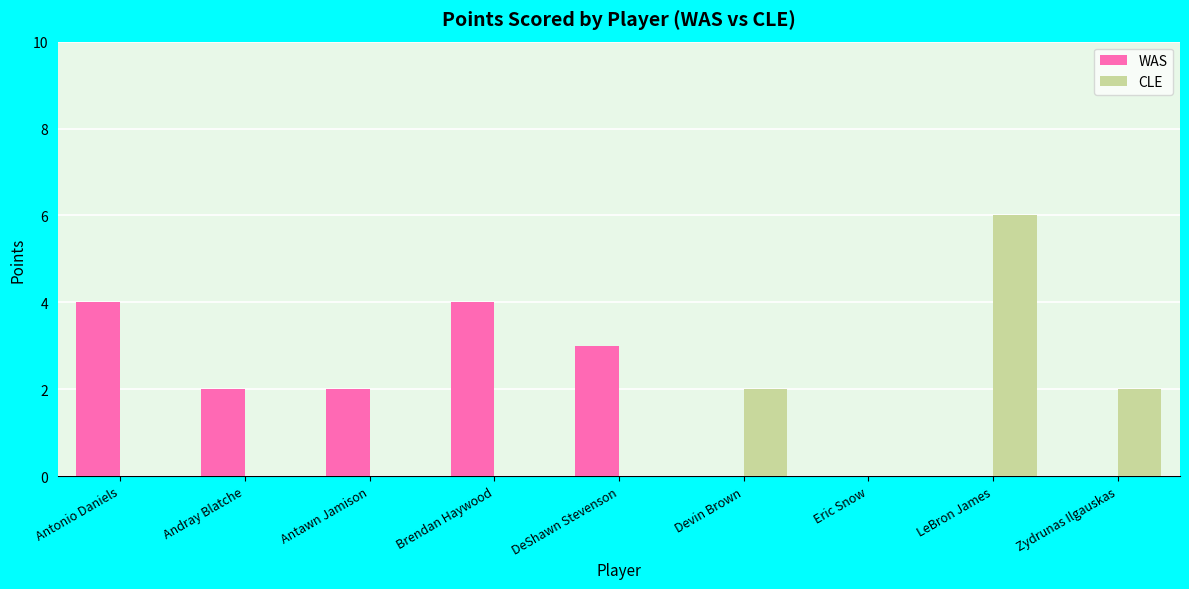

The value of CLE at Antonio Daniels is -4. True or false?

False